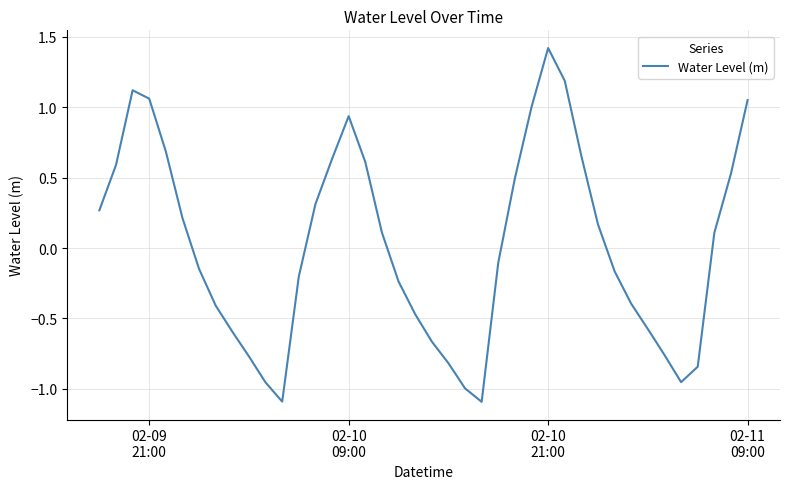

What is the greatest value displayed?

1.4